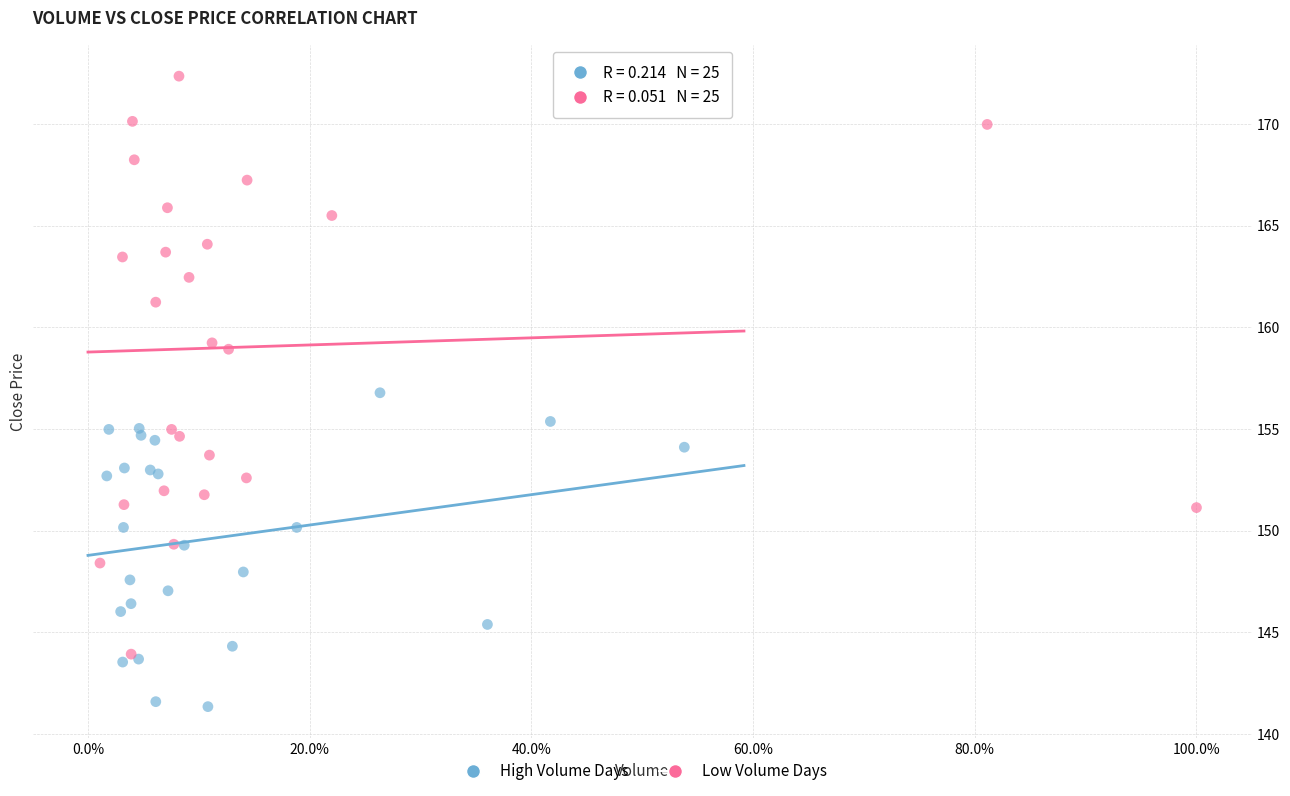

Which series reaches the minimum Y coordinate?

High Volume Days